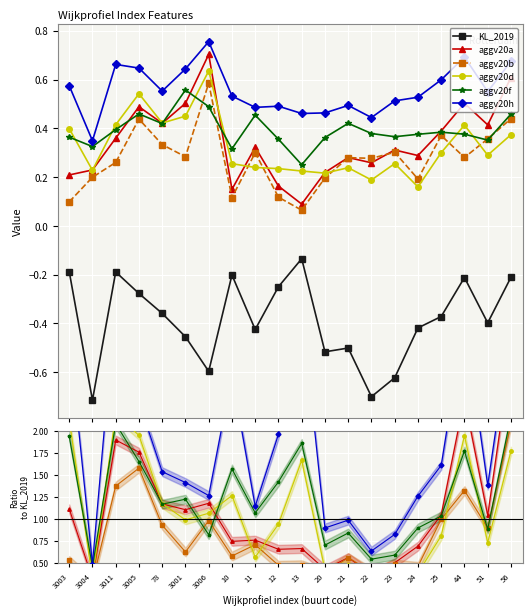

What is the minimum value shown in the chart?

-0.7